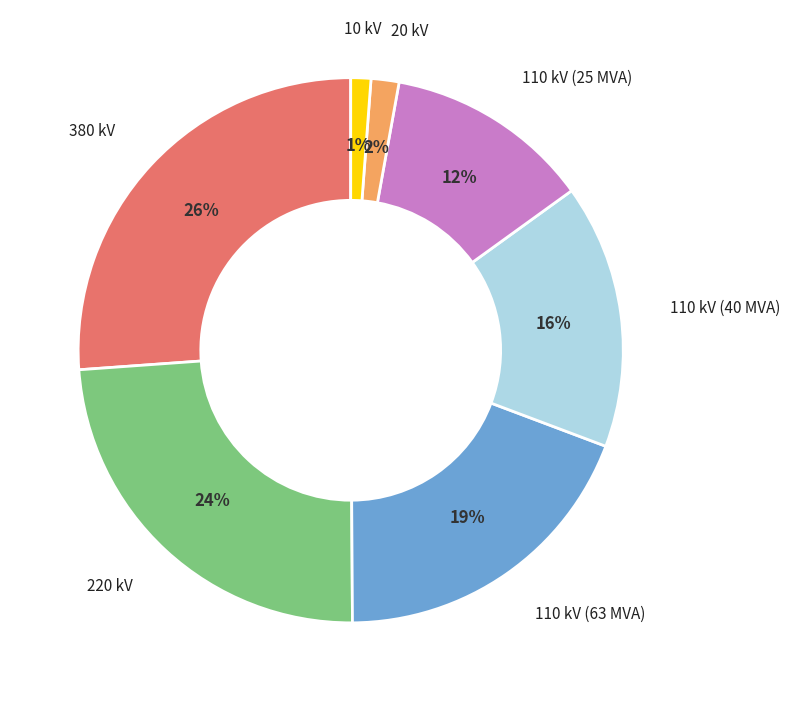

Is there any slice that represents more than half of the pie?

No